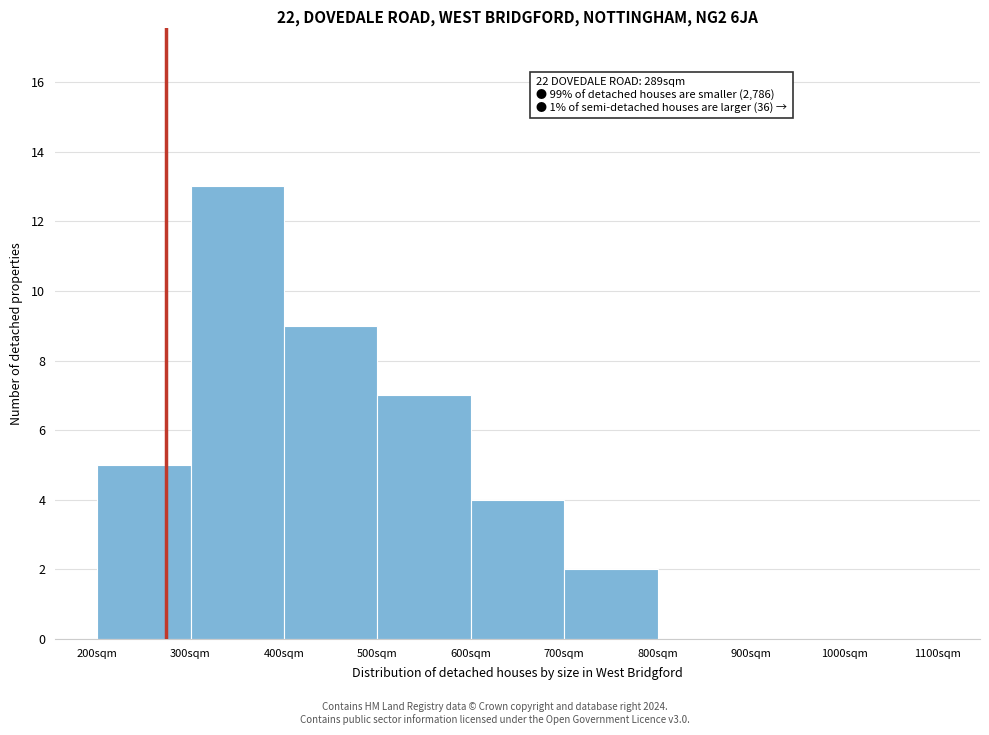

Over which range of the x-axis is the bar tallest?

300 to 400